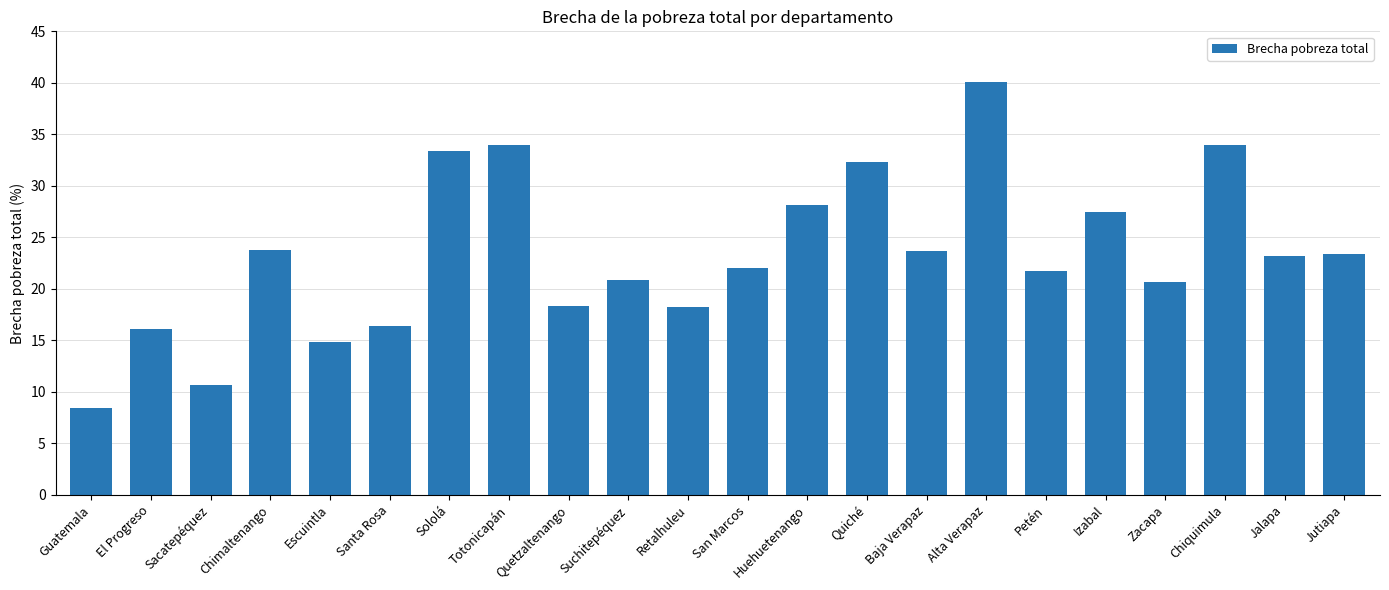

What is the ratio of the value at Chiquimula to the value at Quetzaltenango?

1.9